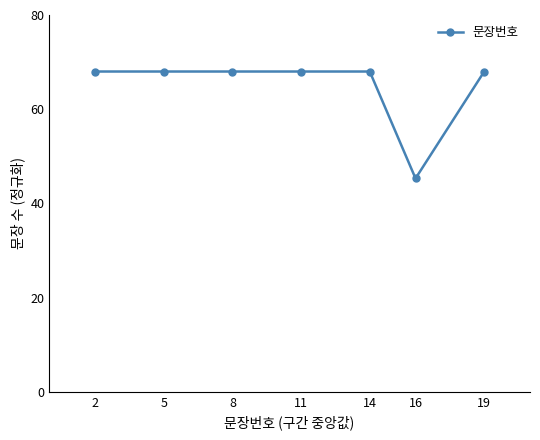

Does the chart have visible grid lines?

No